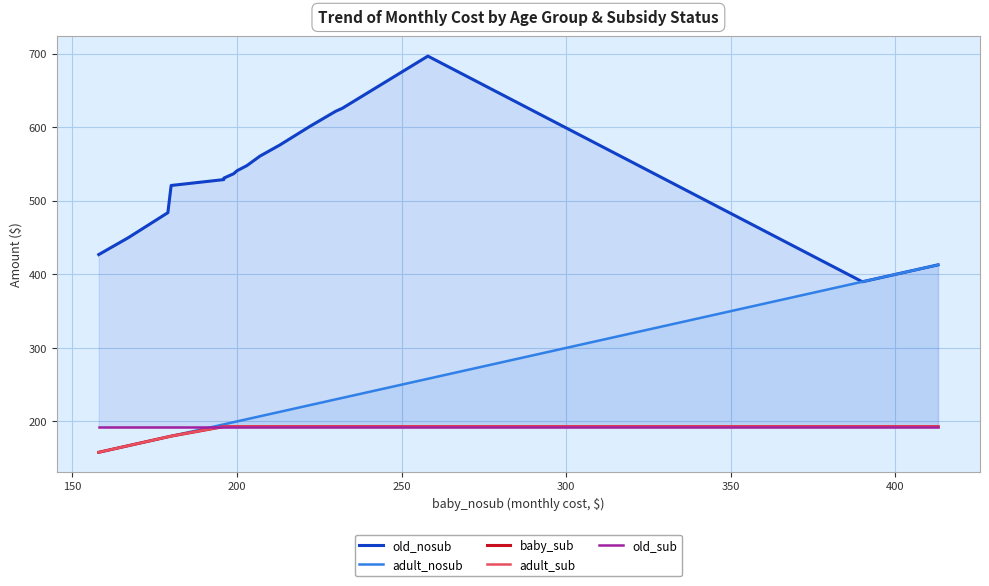

Which series has the largest total across all categories?

old_nosub